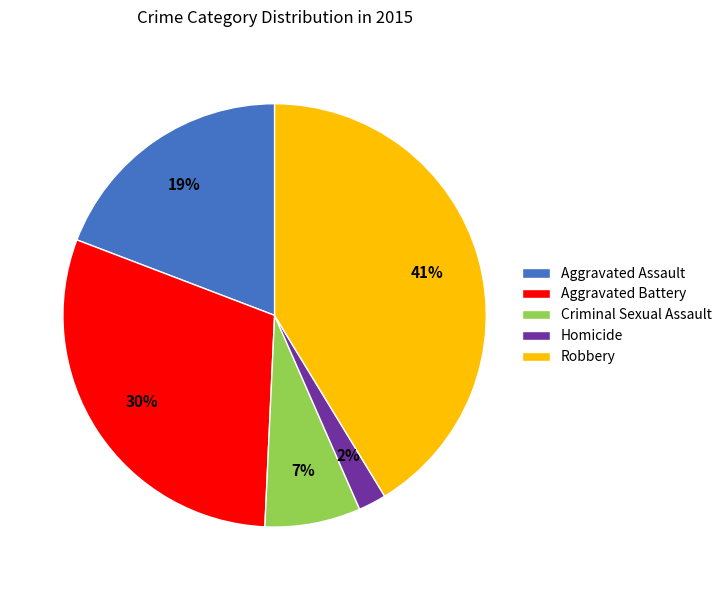

To the nearest percent, what portion does Aggravated Assault represent?

19%